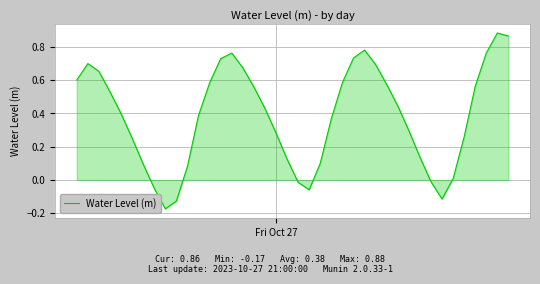

What is the difference between the maximum and minimum values?

1.1